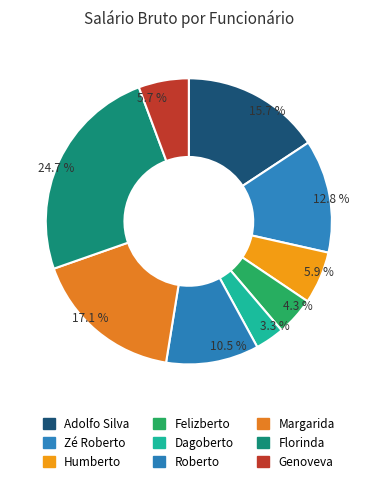

Rank the categories by value from highest to lowest.

Florinda, Margarida, Adolfo Silva, Zé Roberto, Roberto, Humberto, Genoveva, Felizberto, Dagoberto